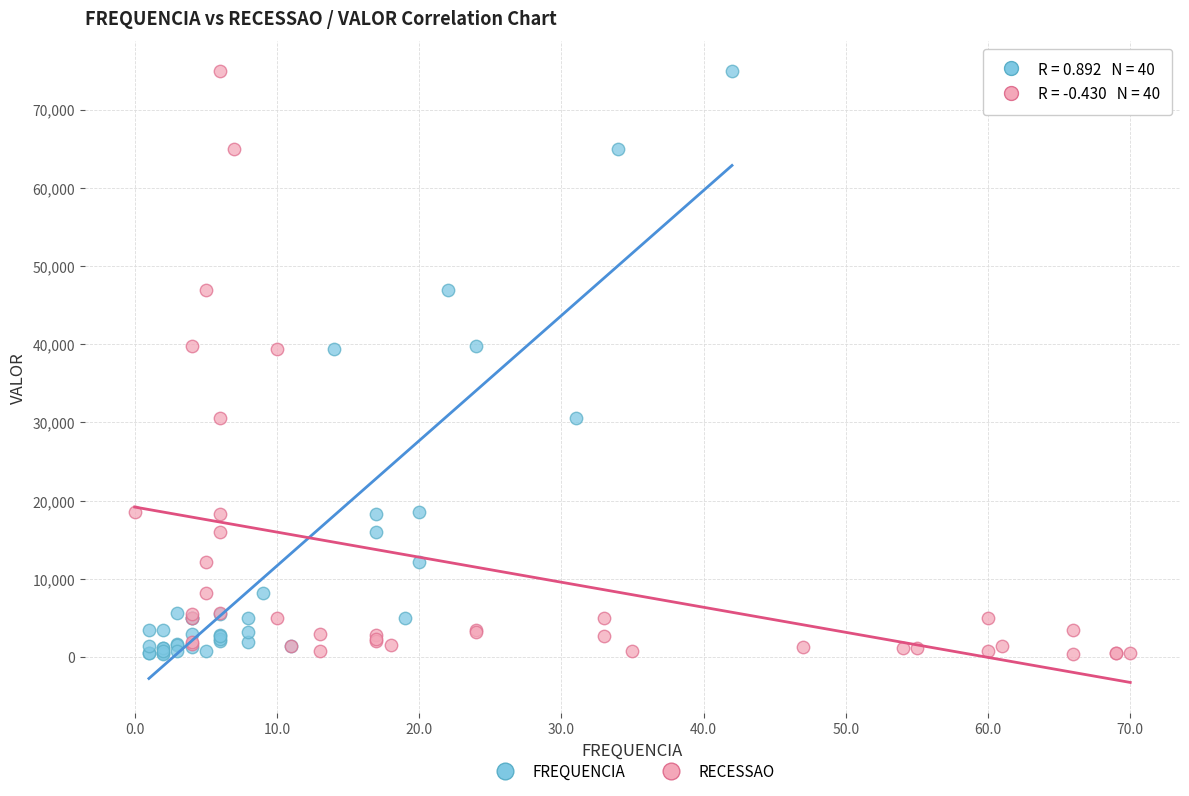

What are all the series names shown in the legend?

FREQUENCIA, RECESSAO